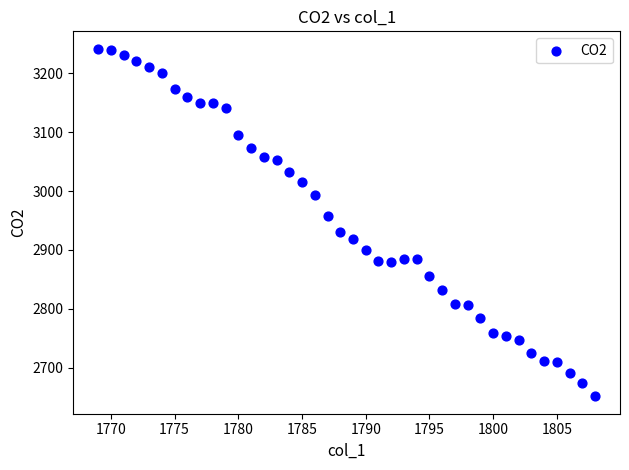

What is the range of Y values (max minus min)?

591